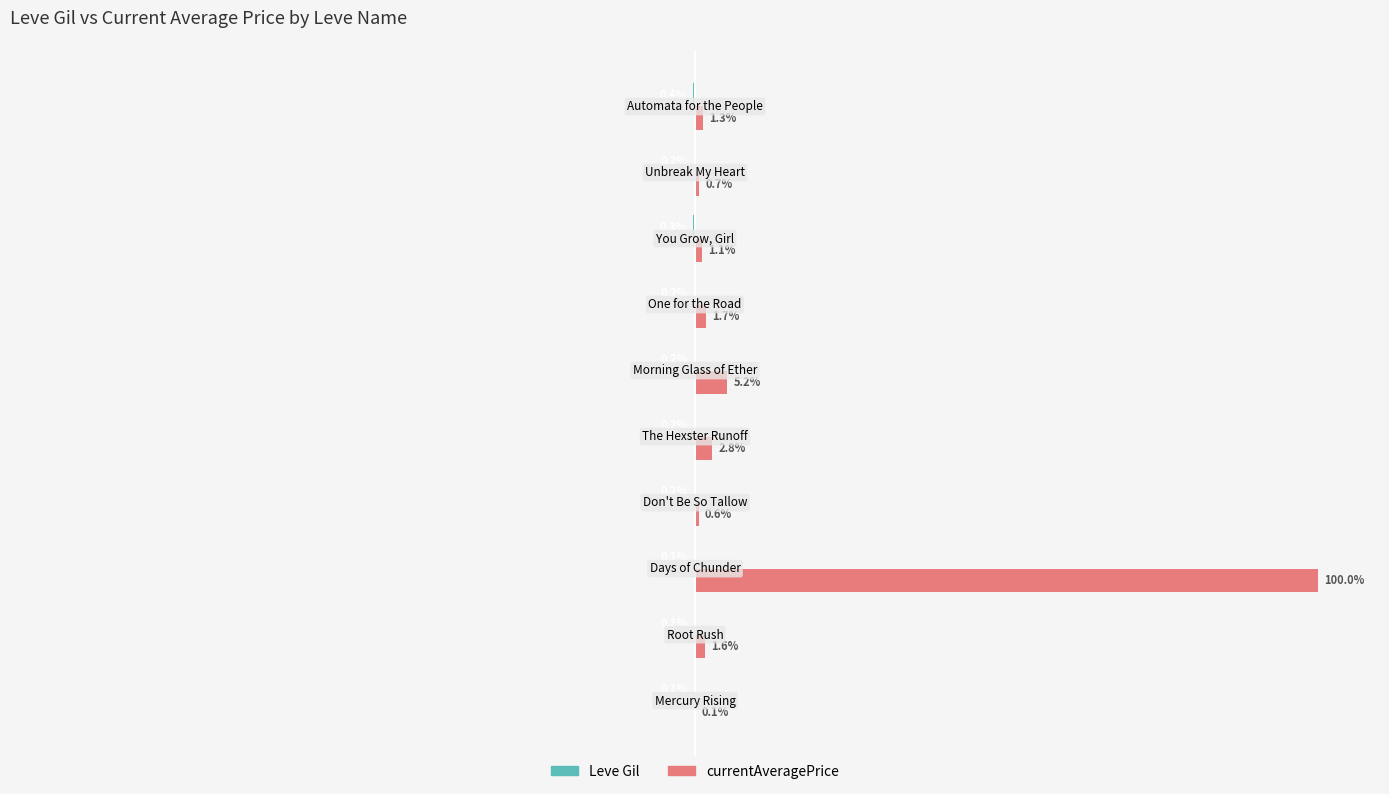

Which series has the largest total across all categories?

currentAveragePrice